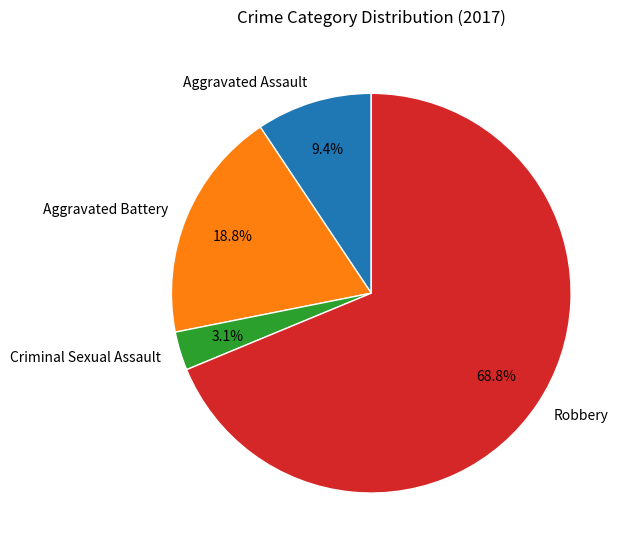

True or false: Aggravated Assault accounts for 9% of the total.

True